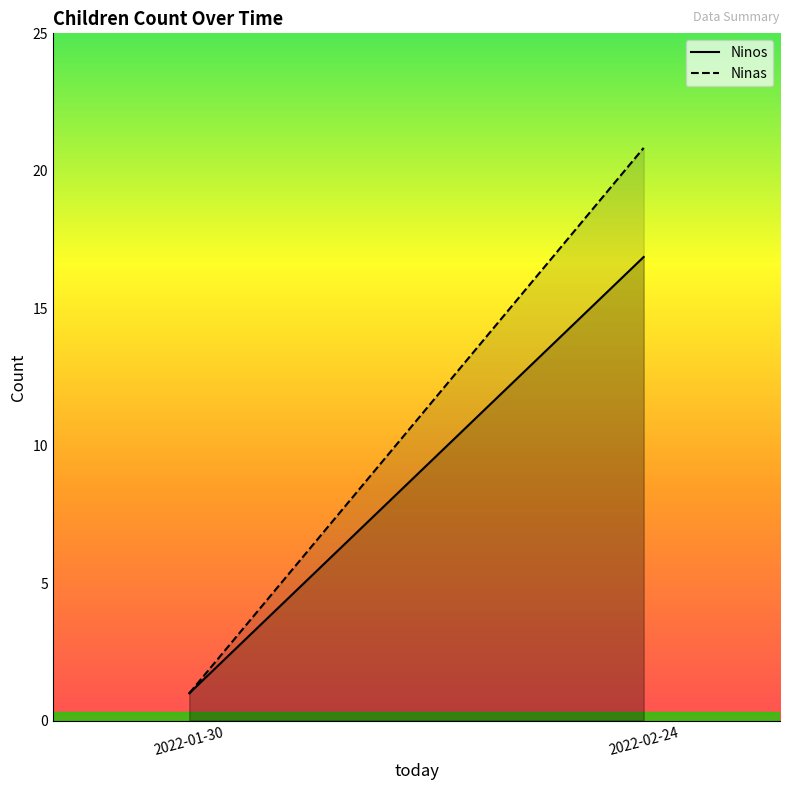

What is the difference between the Ninos values at 2022-02-24 and 2022-01-30?

16